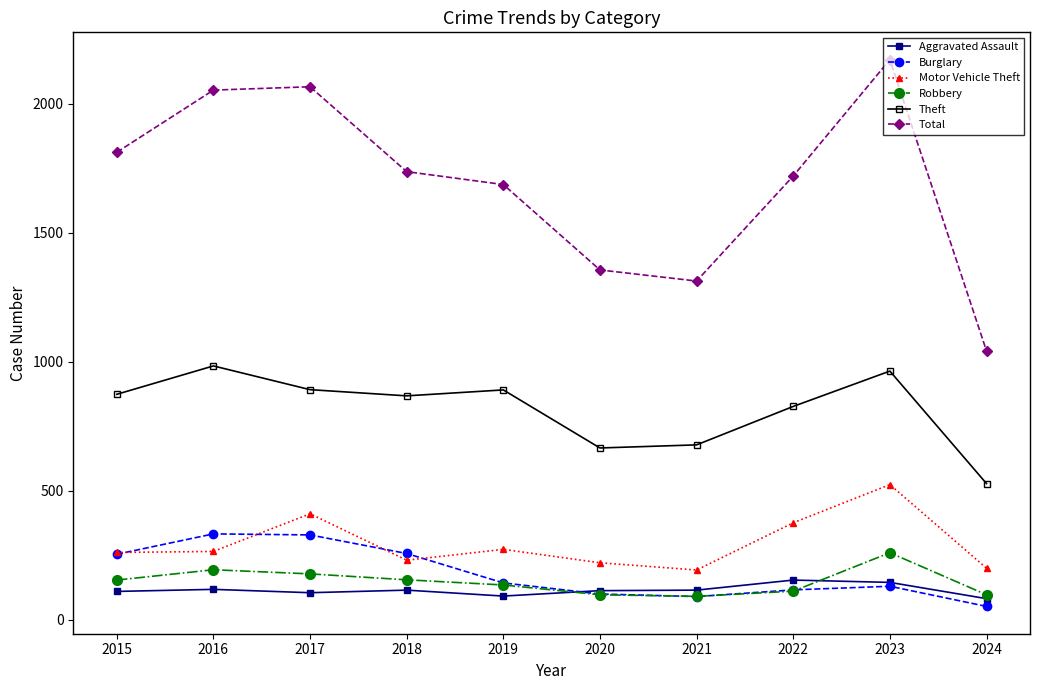

Does the chart have visible grid lines?

No